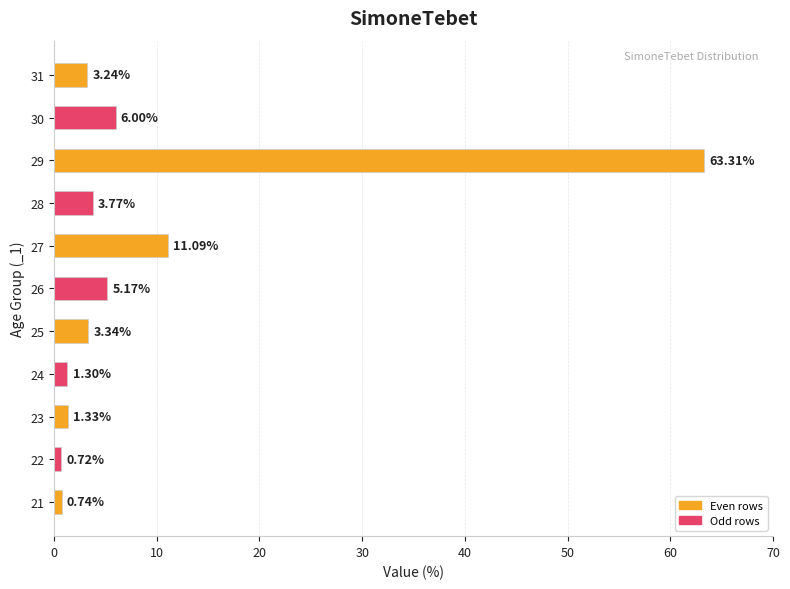

List the labels in order of value, largest first.

29, 27, 30, 26, 28, 25, 31, 23, 24, 21, 22